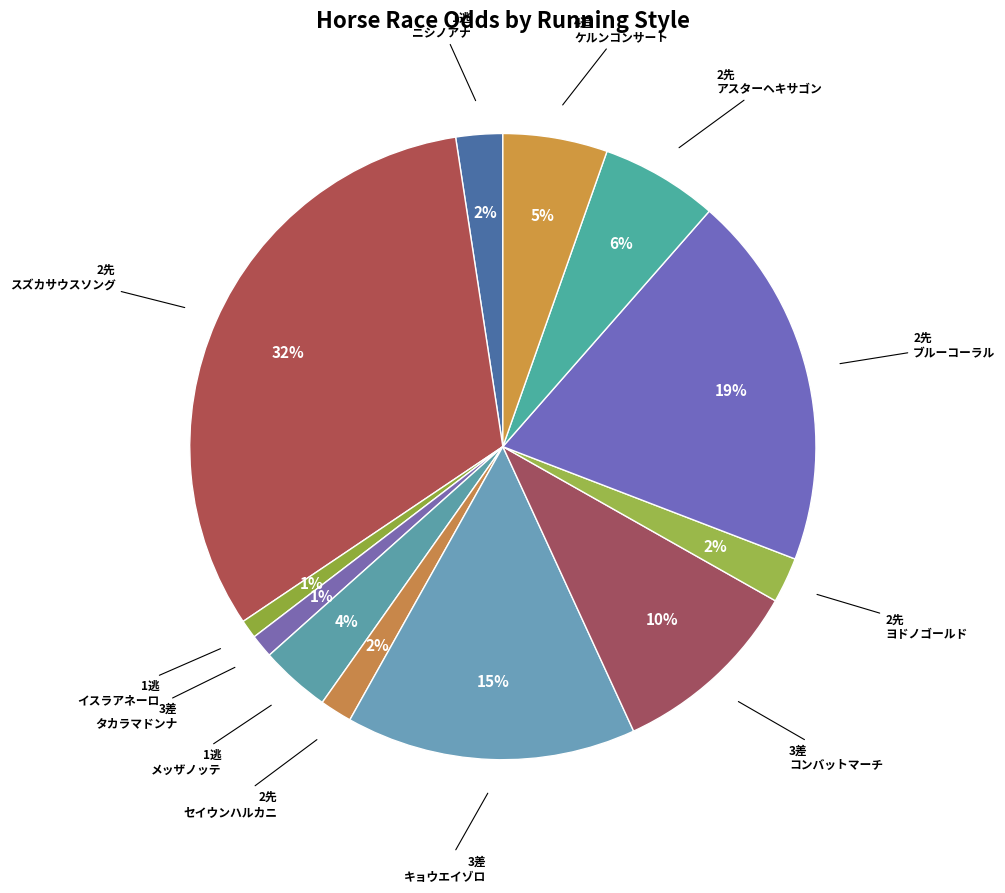

Count the number of slices in the pie.

12